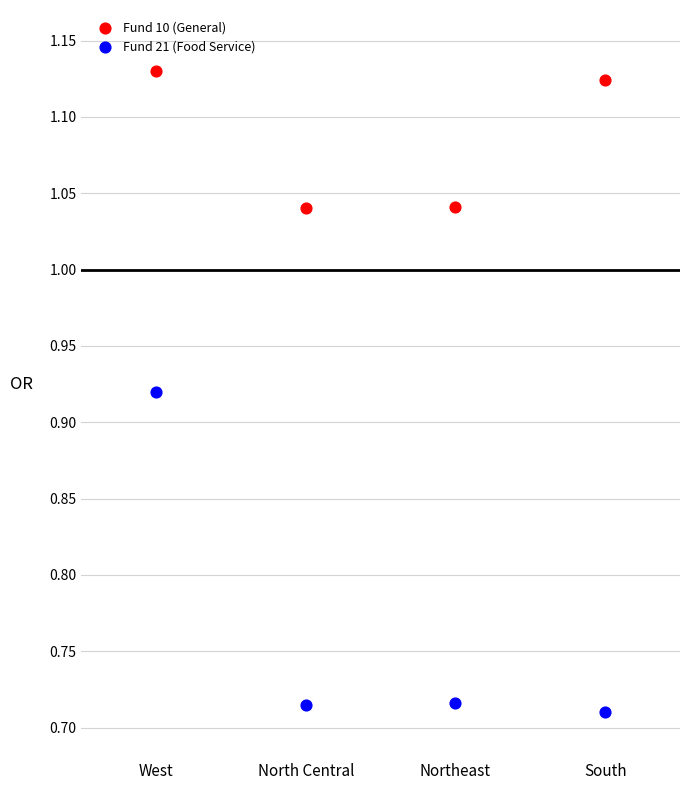

Across all data points, what is the average X value?

2.5